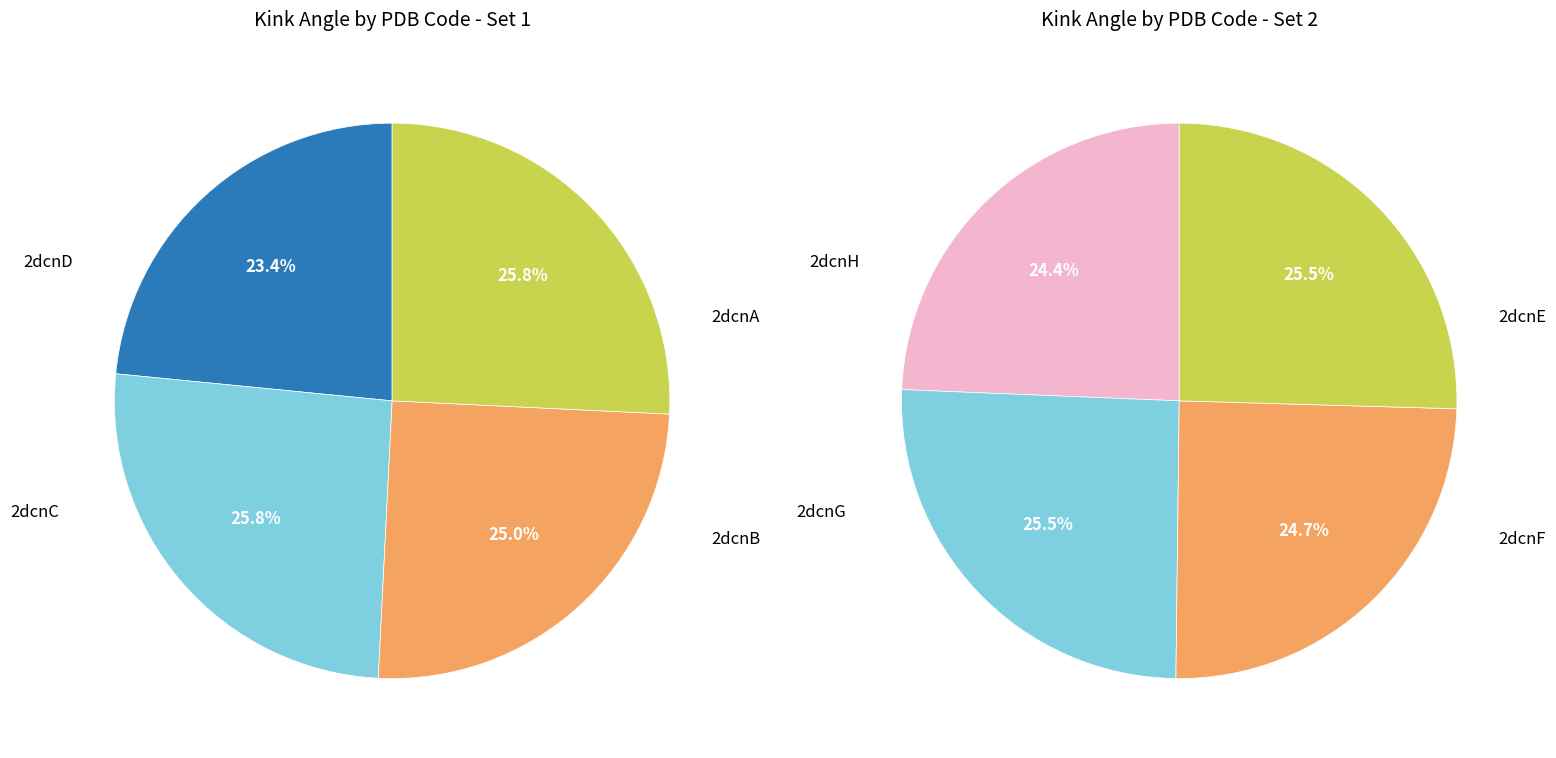

Which category has the smallest portion of the pie?

2dcnH